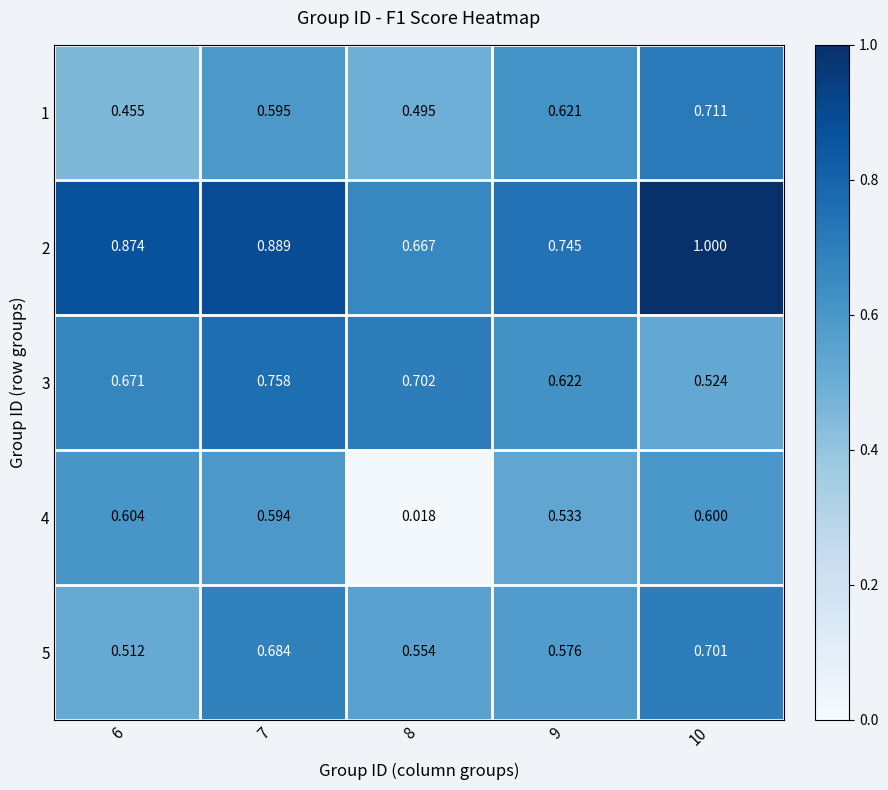

What is the difference between the highest and lowest values at 6?

0.4